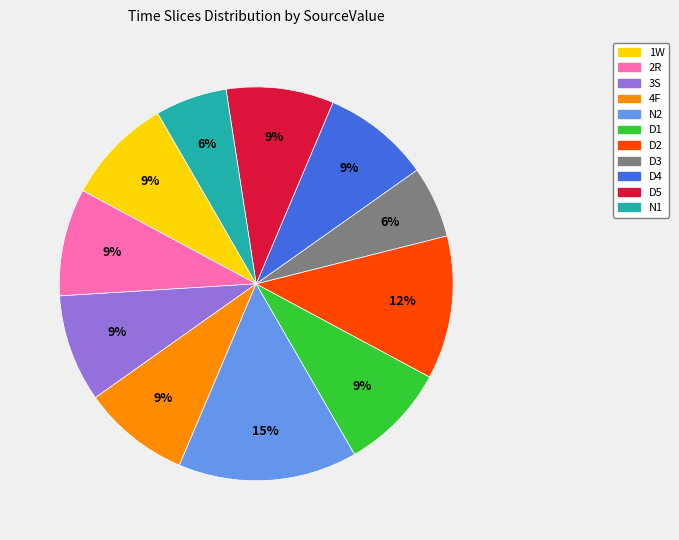

To the nearest percent, what is the average slice percentage?

9%